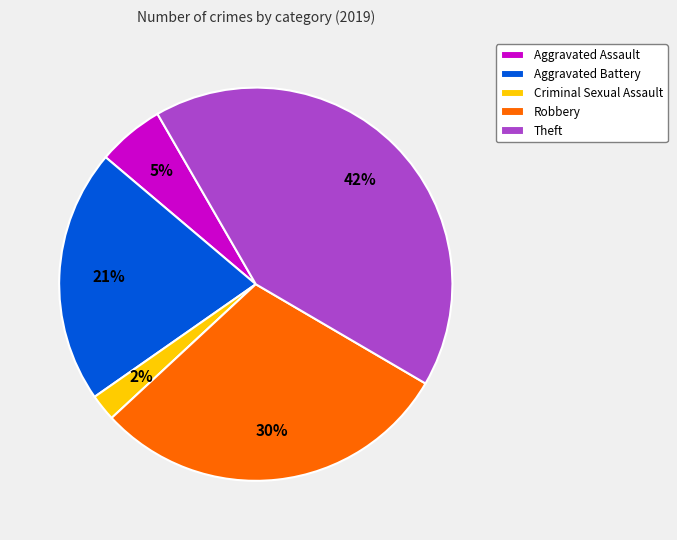

Does Criminal Sexual Assault represent more than half of the total?

No